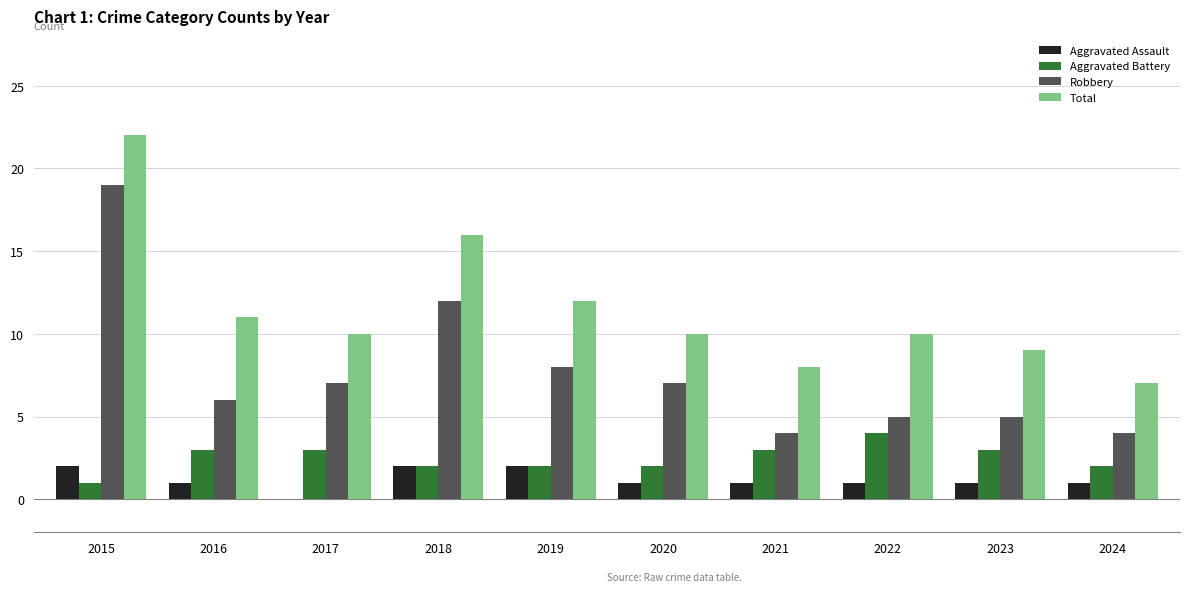

Does the chart contain stacked bars?

No